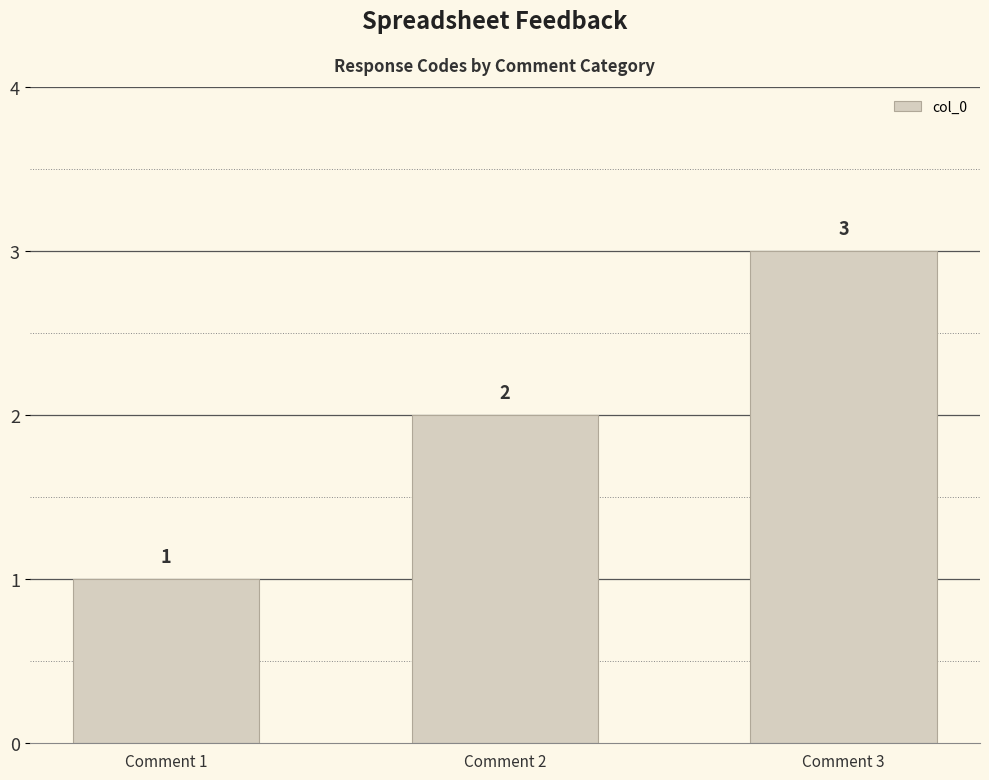

Rank the categories by value from lowest to highest.

Comment 1, Comment 2, Comment 3